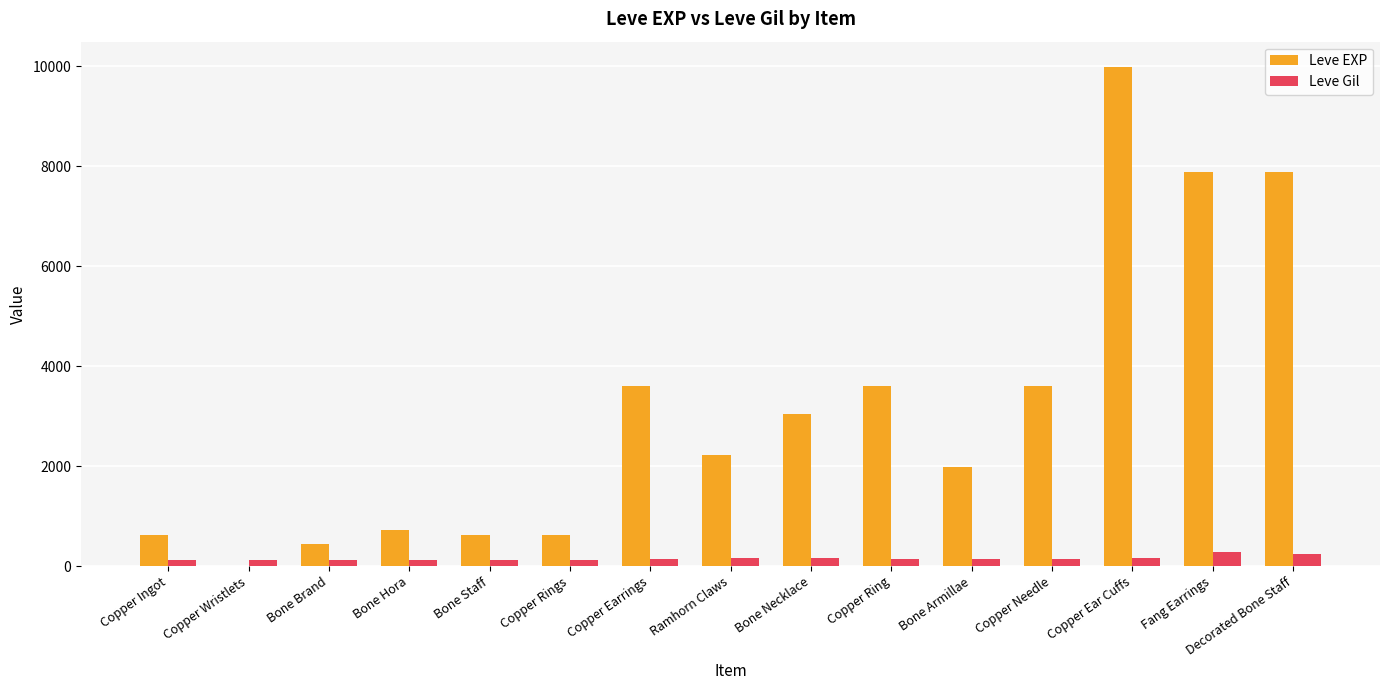

What is the sum of all Leve Gil values?

2280